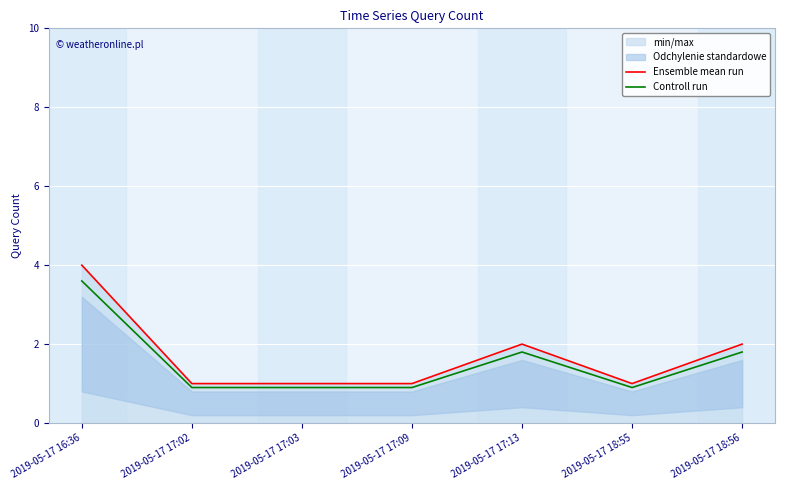

True or false: Controll run has more than 1 points higher than both neighbors.

False